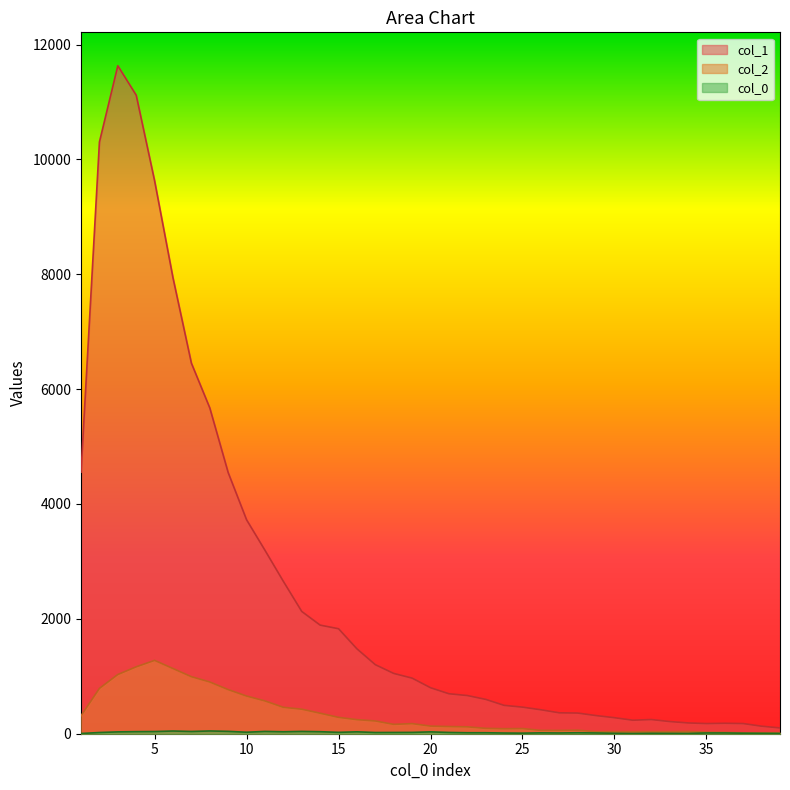

Does the chart have visible grid lines?

No